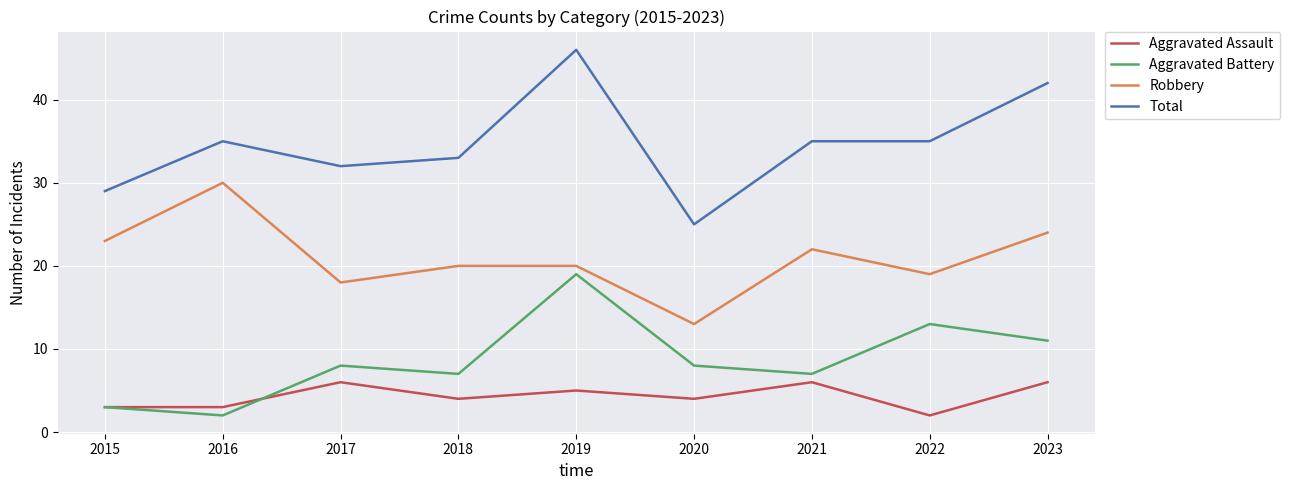

Where is Aggravated Battery nearest to the value 10?

2023